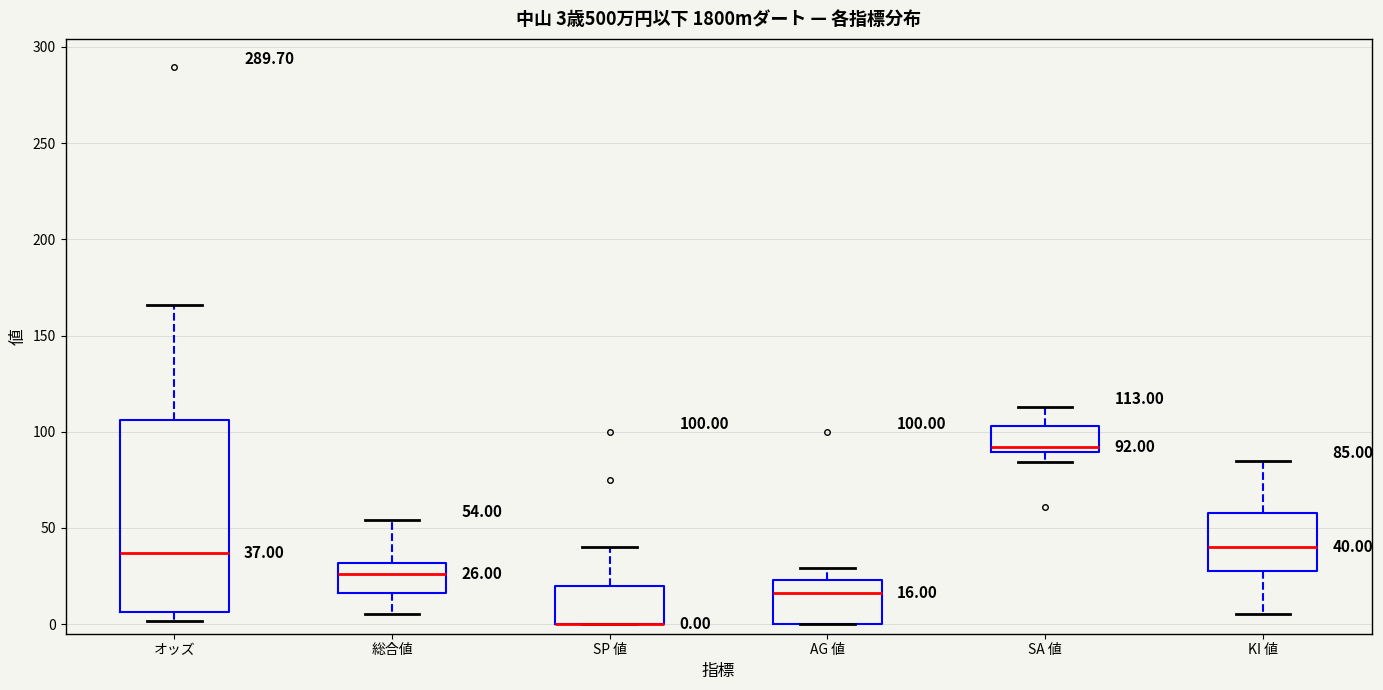

Comparing the boxes themselves (not the whiskers), which one is the tallest?

オッズ